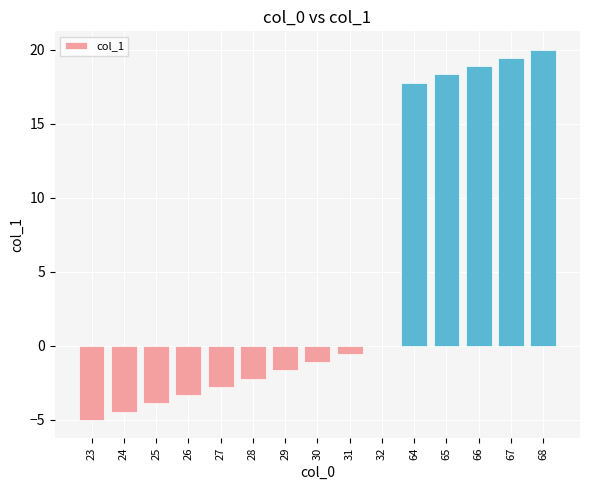

True or false: the data shows 19.4 at 67.

True